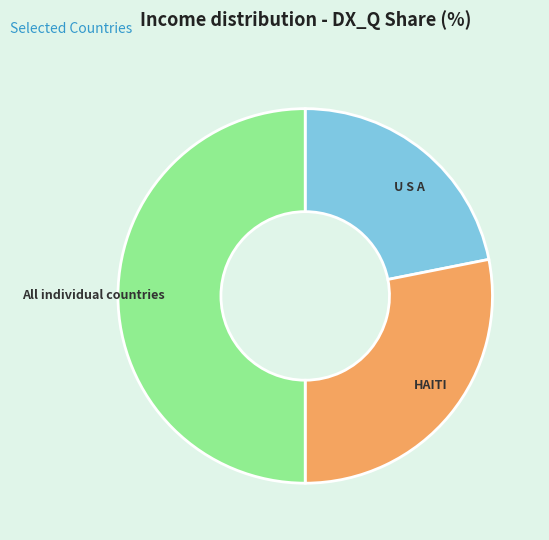

Is the sum of U S A and All individual countries greater than half?

Yes